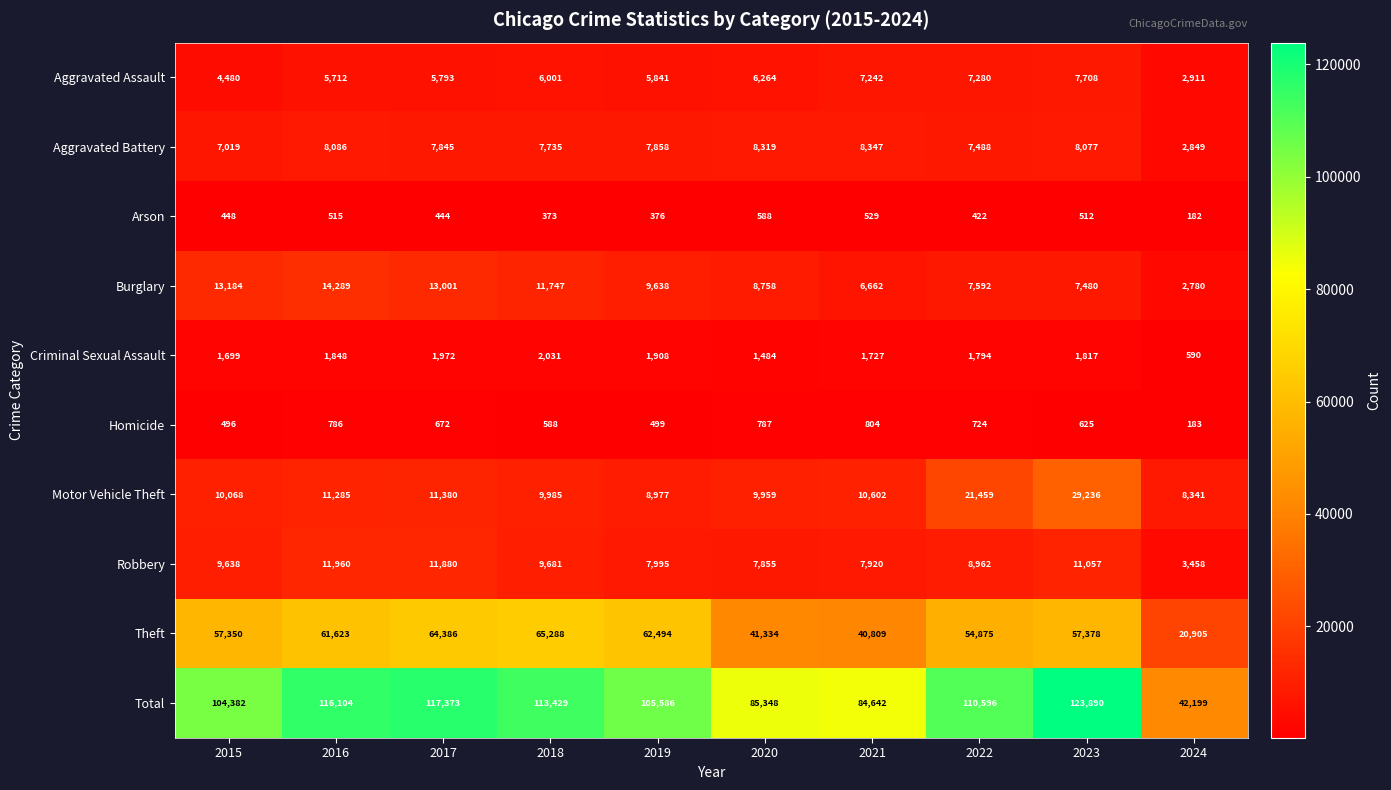

Count the number of categories in the chart.

10